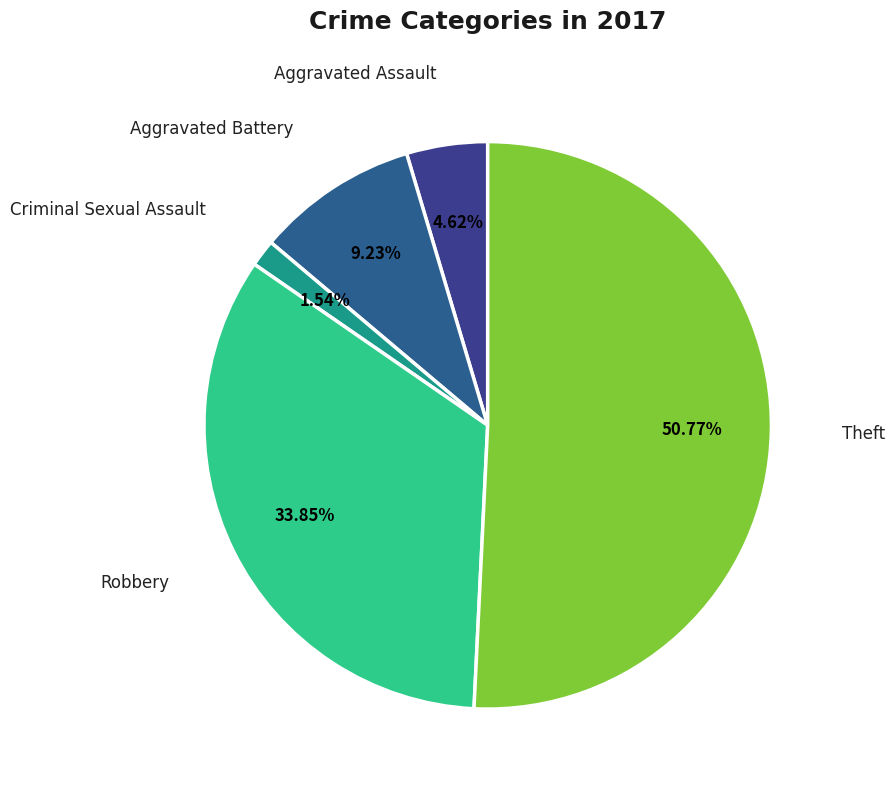

Which slice is the largest?

Theft